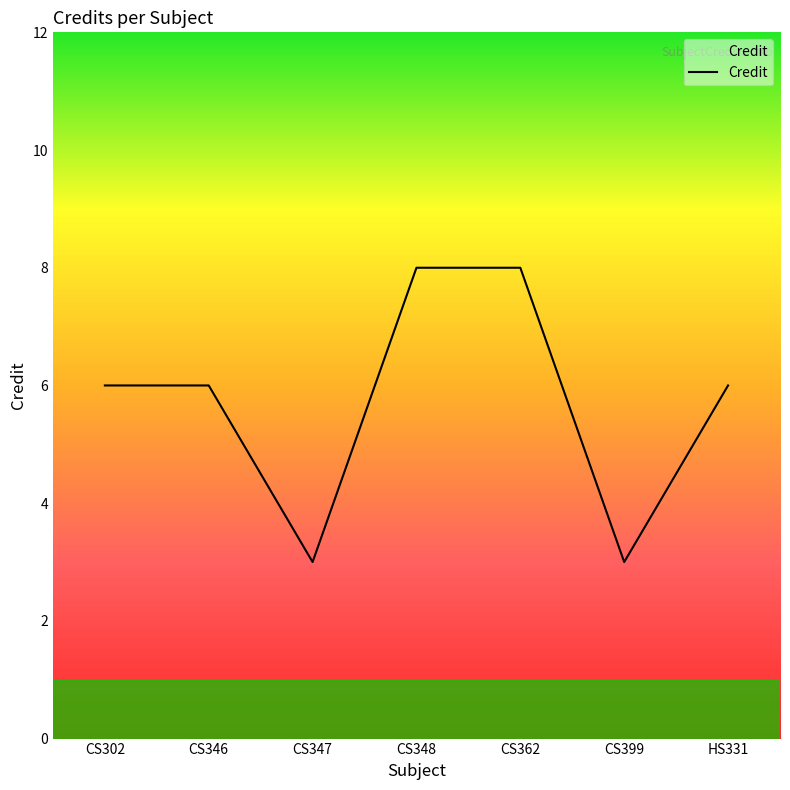

Does the chart display data point markers on the line(s)?

No